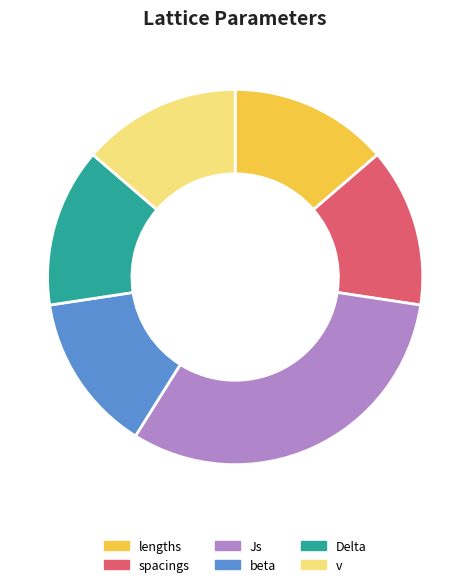

Is it true that v is 14% of the pie?

True